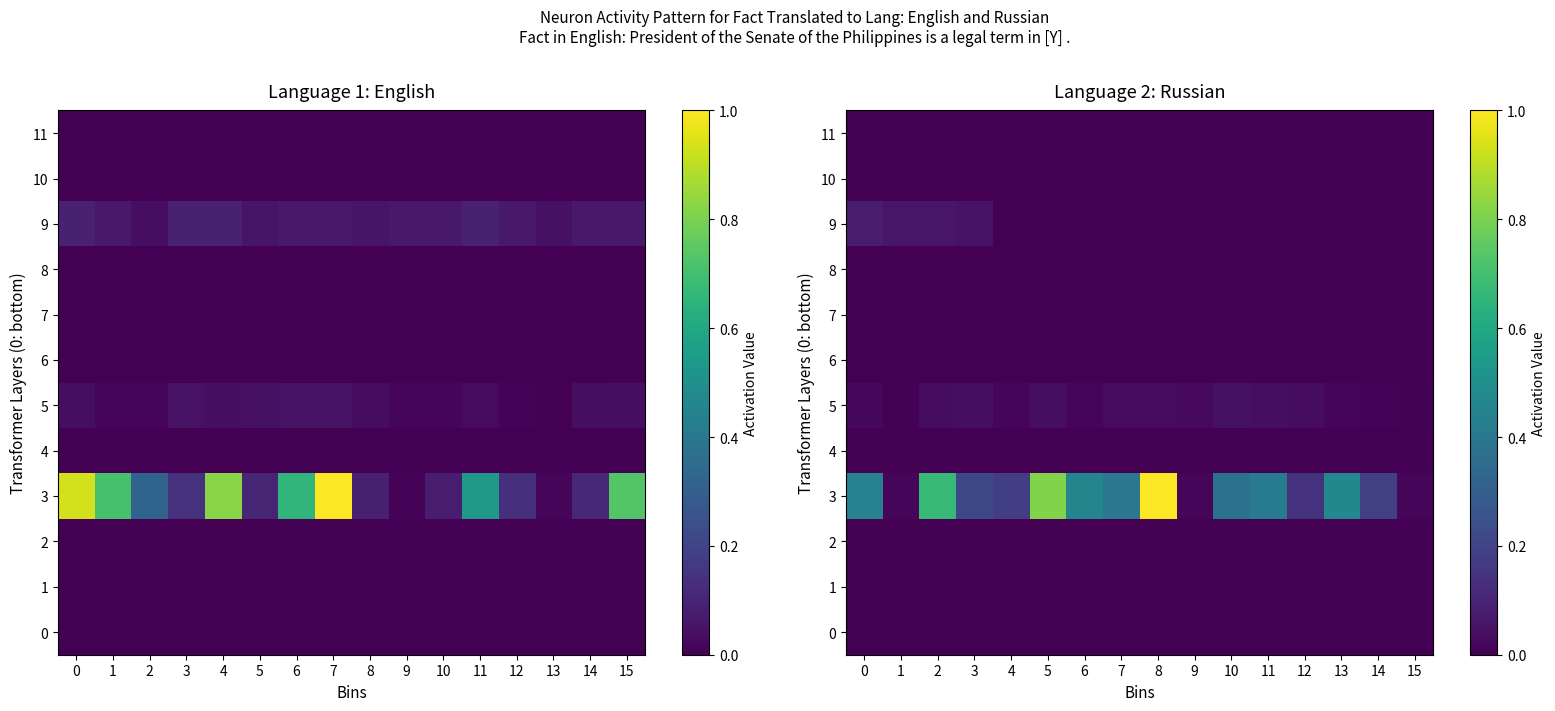

Which series has the widest spread of values?

3